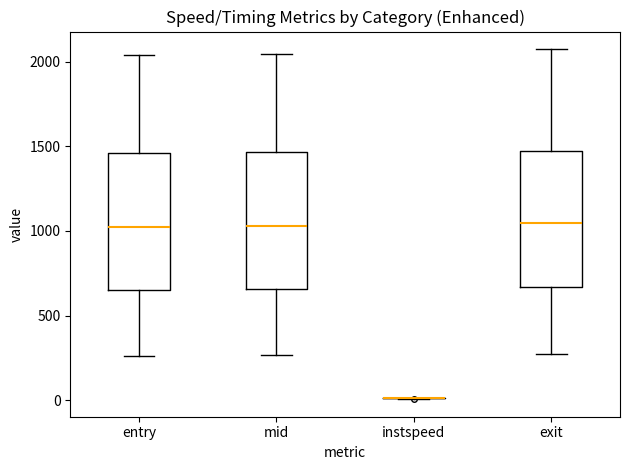

Reading left to right, transcribe this box plot: for each box, give where its median line is, the range the box spans, and where its two whiskers end, as read against the y-axis. The values are not printed on the chart, so give them approximately, as read against the axis.

entry: median 1000, box 650 to 1450, whiskers 250 to 2050
mid: median 1050, box 650 to 1450, whiskers 250 to 2050
instspeed: box collapsed to a line at 0, whiskers 0 to 0
exit: median 1050, box 650 to 1450, whiskers 250 to 2050